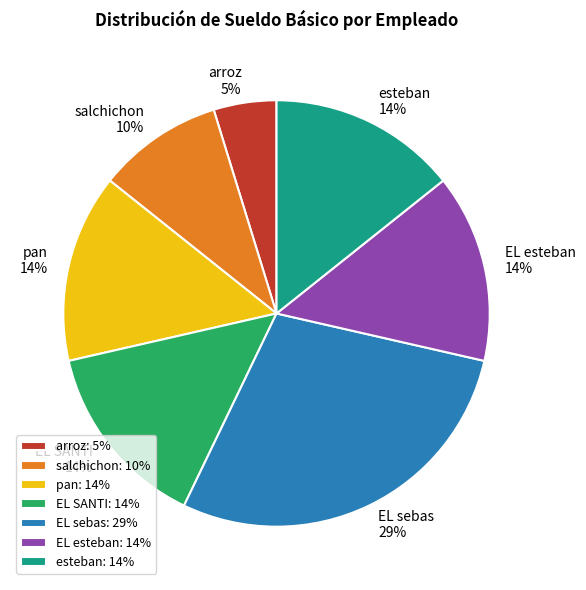

To the nearest percent, what is the difference between the largest and smallest slice percentages?

24%